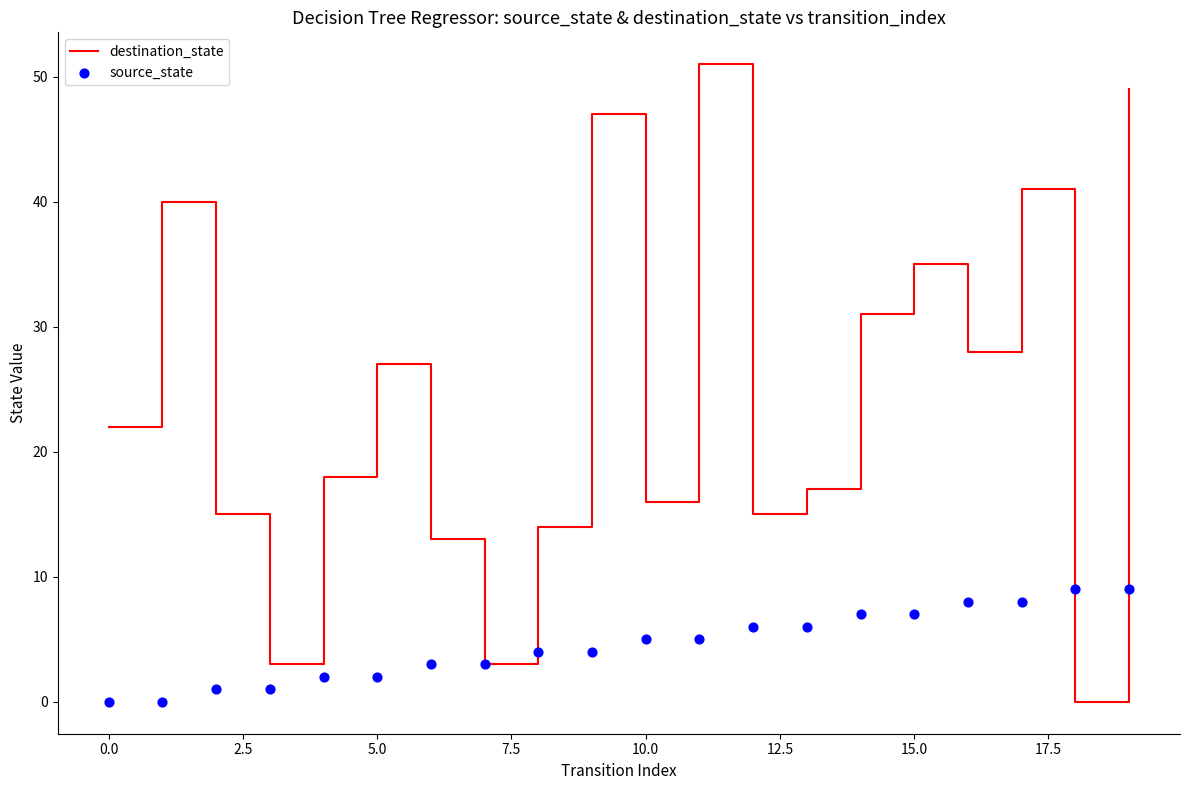

Which series reaches the minimum Y coordinate?

destination_state